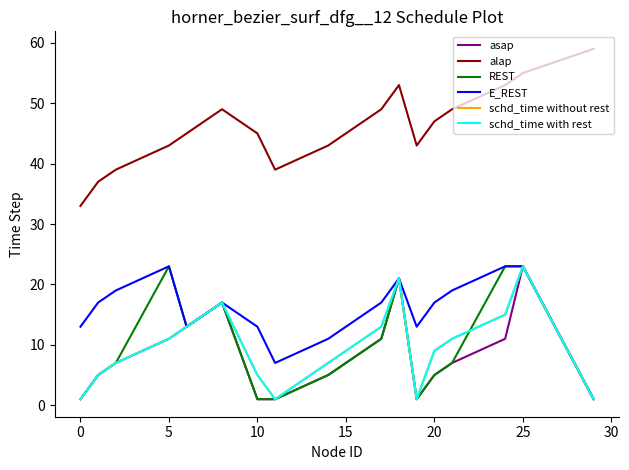

Is this an area chart (filled region under the line)?

No